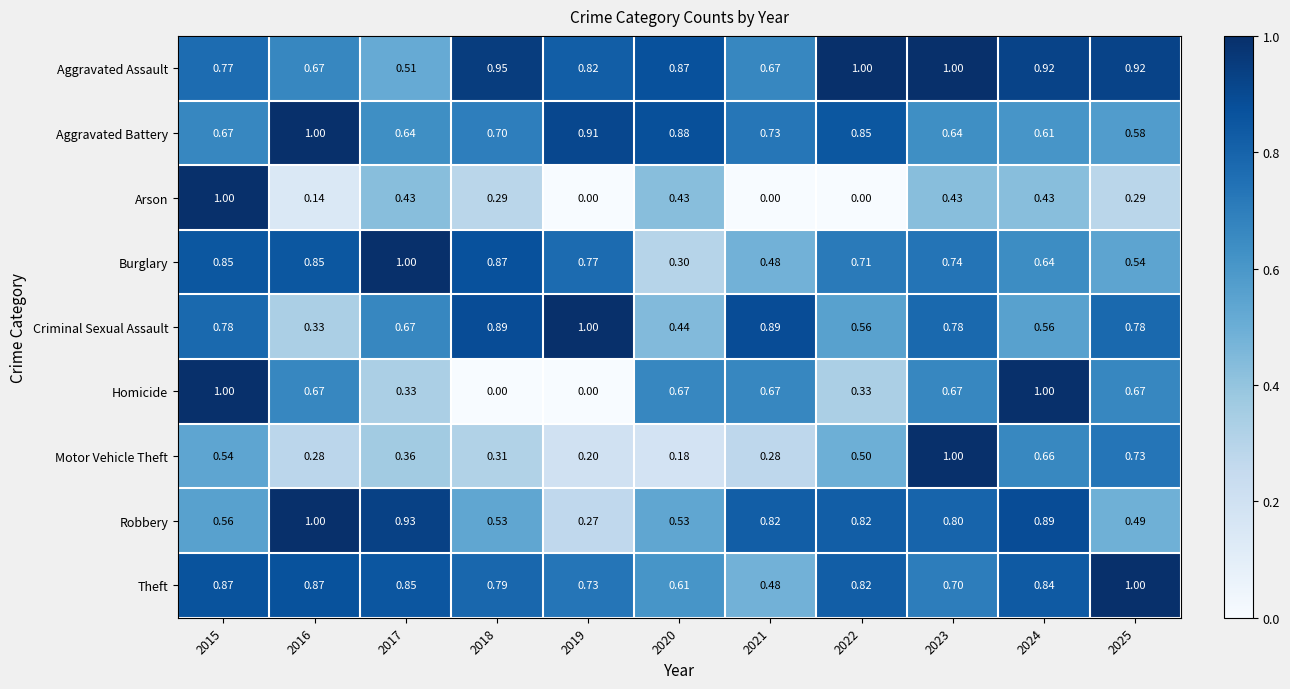

At how many categories does at least one series exceed 0?

11